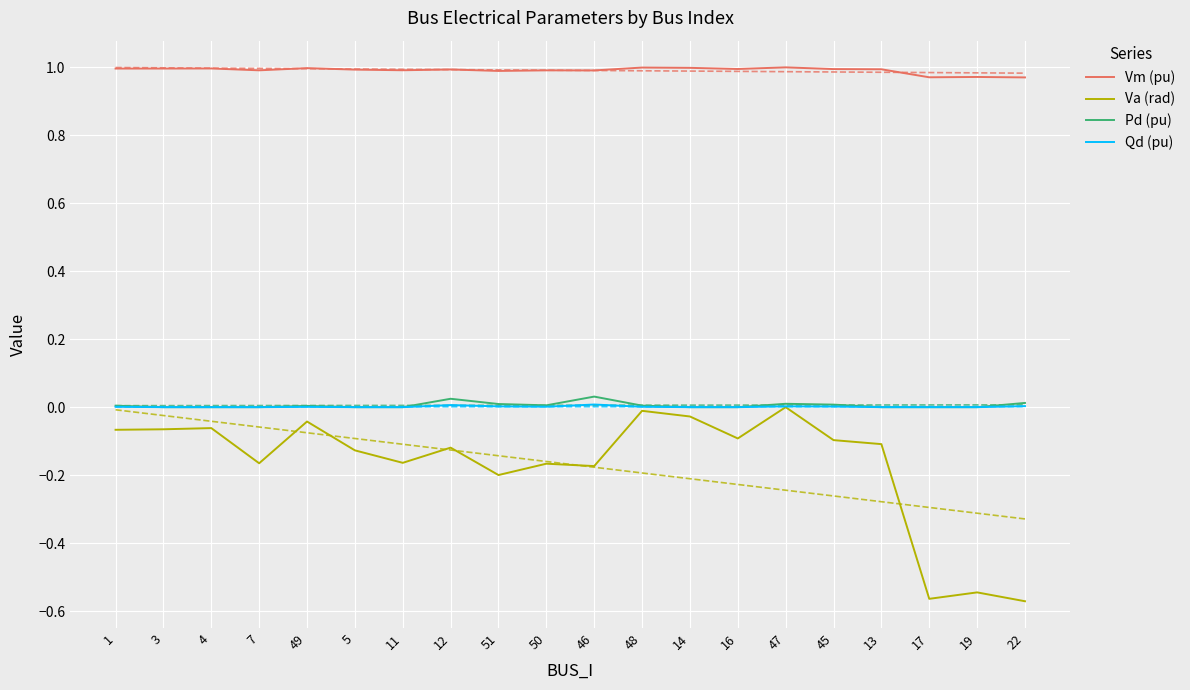

How many interior local peaks does the Va (rad) series have?

7